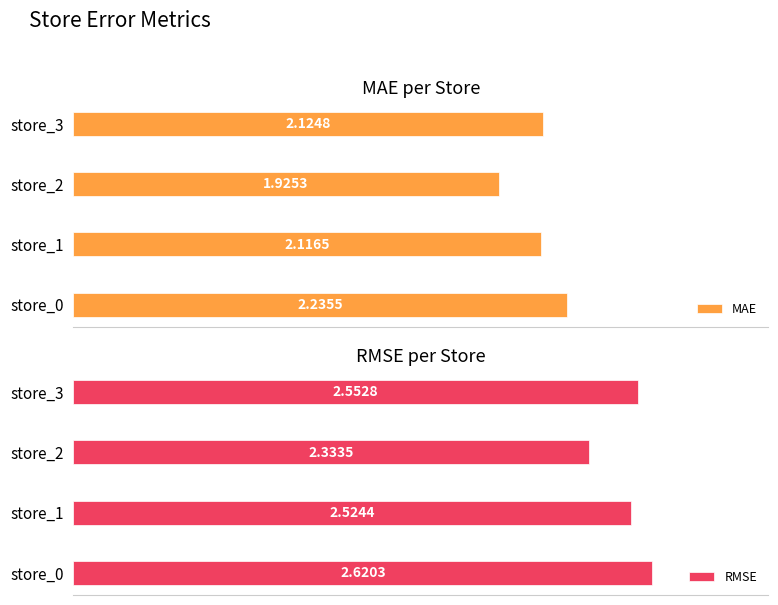

What is the greatest value displayed?

2.6